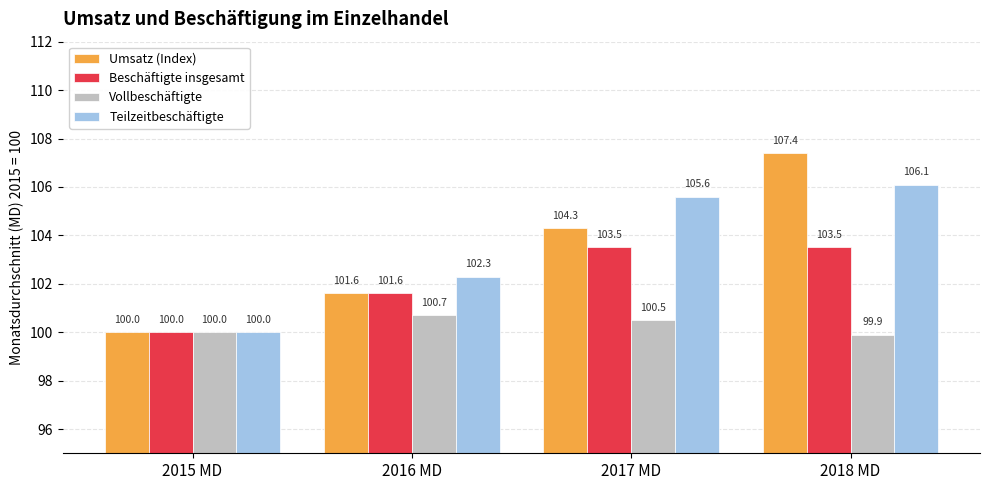

True or false: Beschäftigte insgesamt has a value of 103.5 at 2017 MD.

True